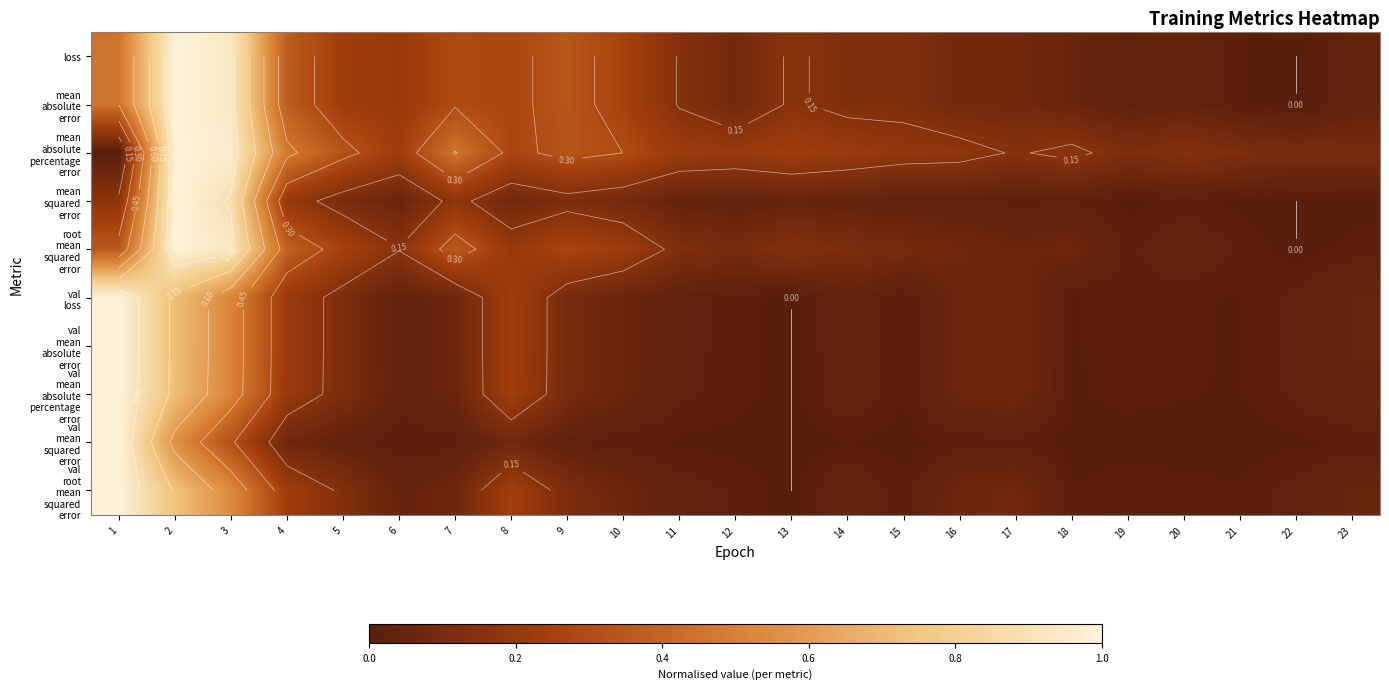

At which label does val mean squared error reach its peak?

1